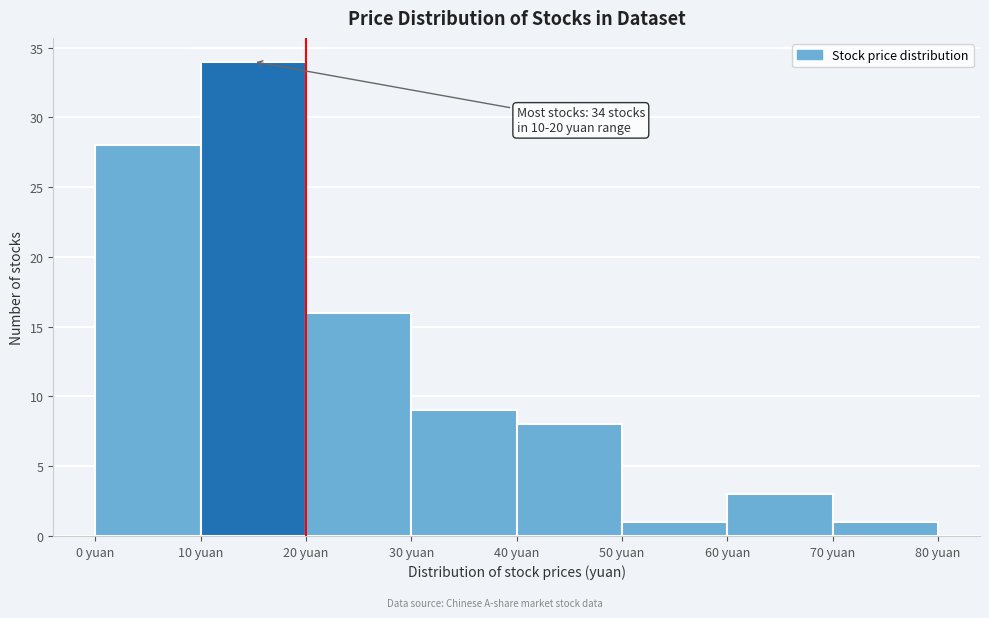

Which range on the x-axis has the tallest bar?

10 to 20